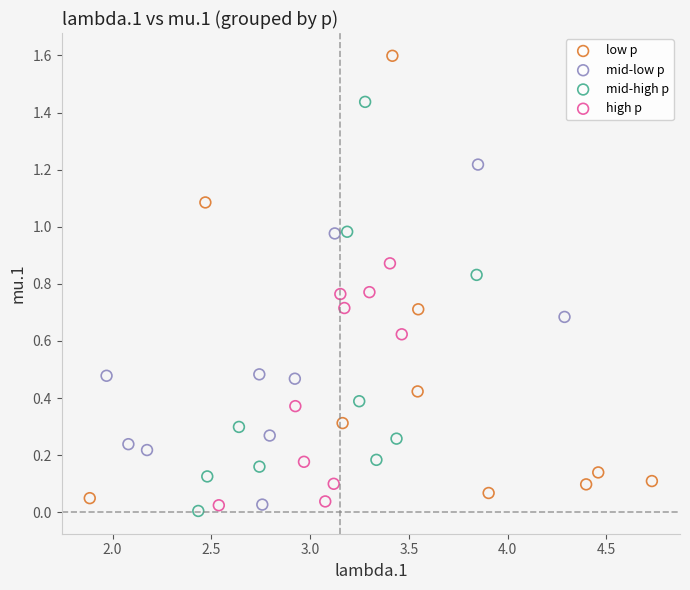

Which series has the widest spread of Y values?

low p